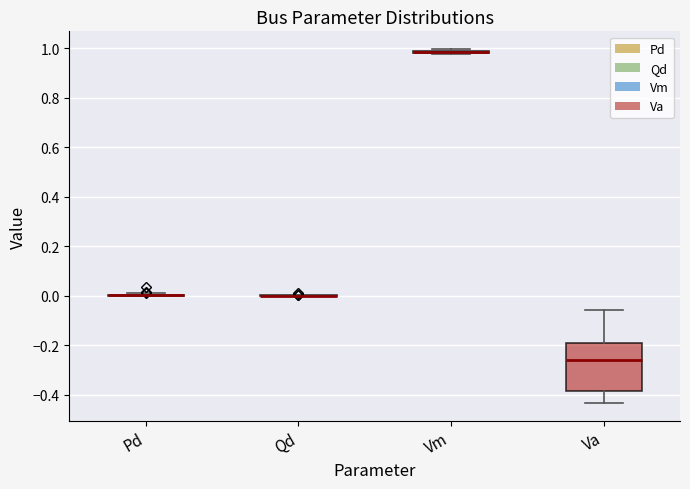

Where is the upper edge of the box for Vm on the y-axis? The values are not printed on the chart, so give them approximately, as read against the axis.

1.00